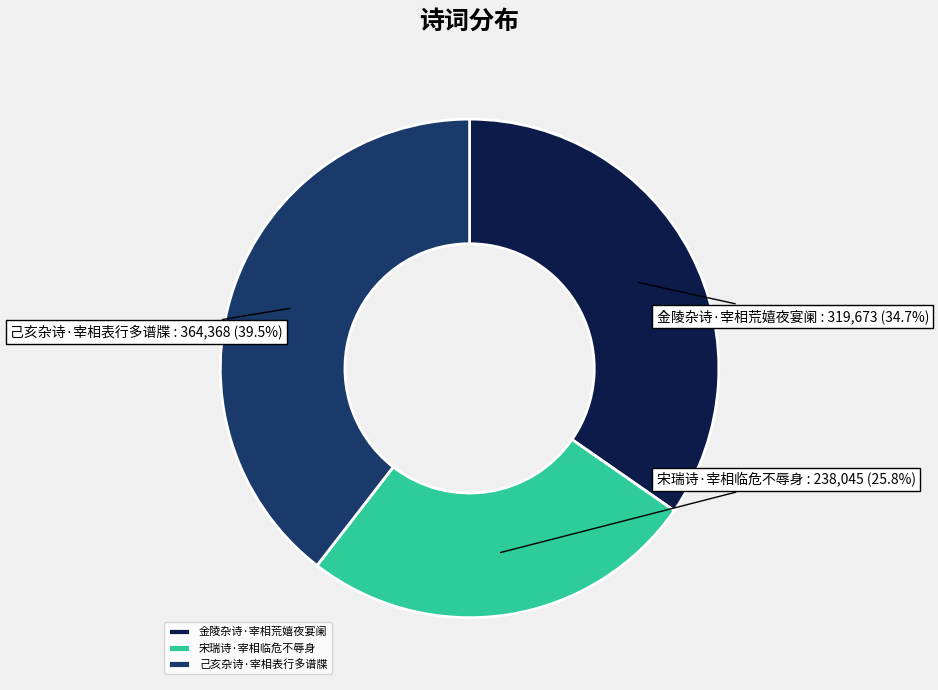

The 宋瑞诗·宰相临危不辱身 slice represents 26% of the pie. True or false?

True